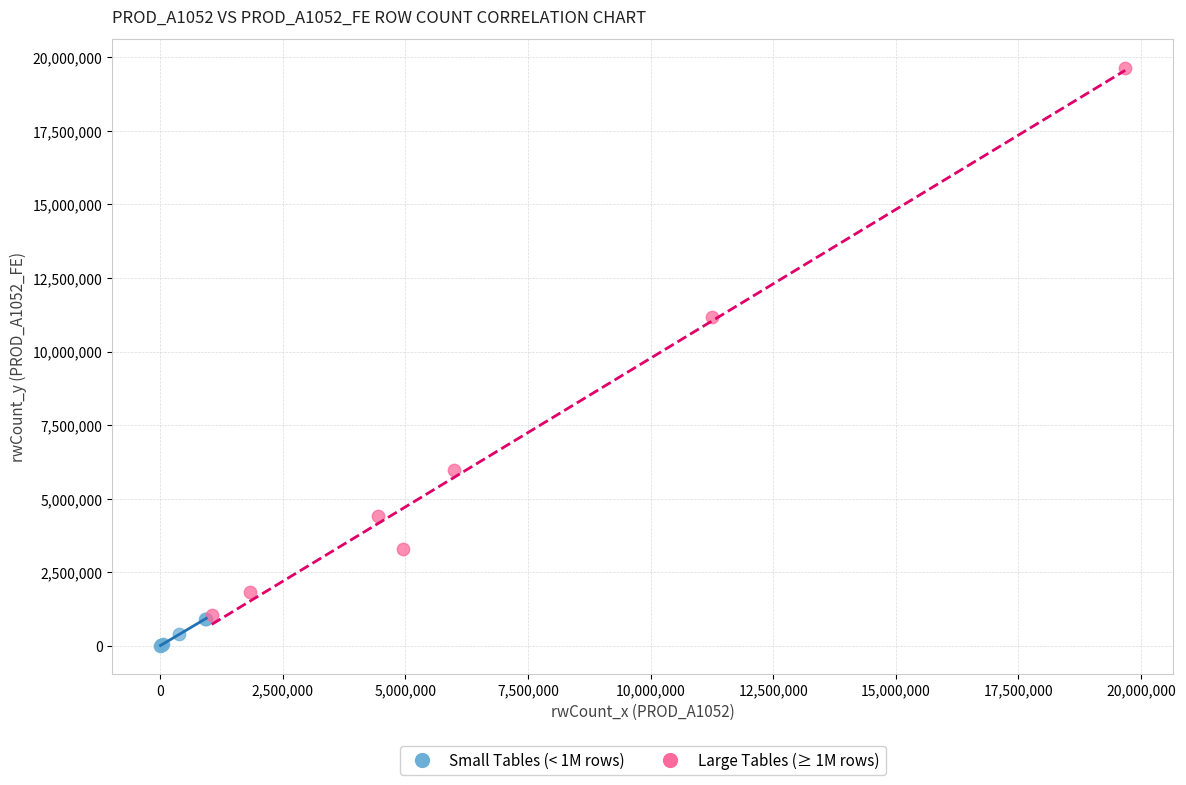

Which series contains the highest Y value?

Large Tables (≥ 1M rows)